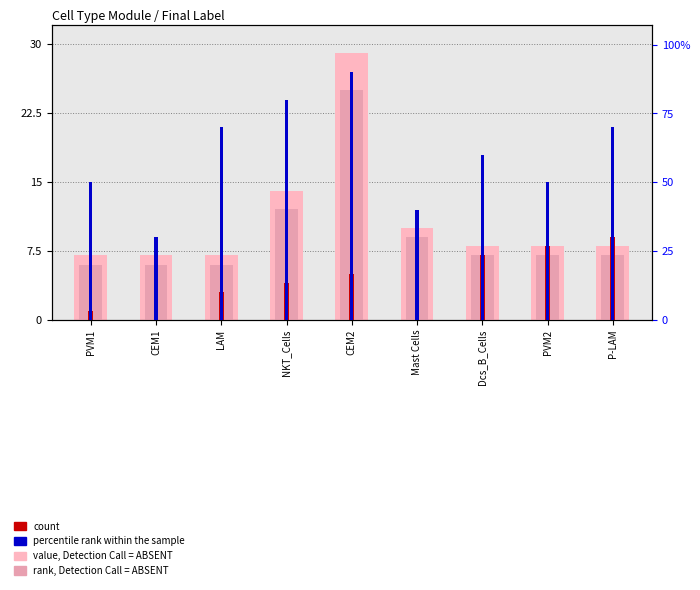

What position from the right is P-LAM?

1